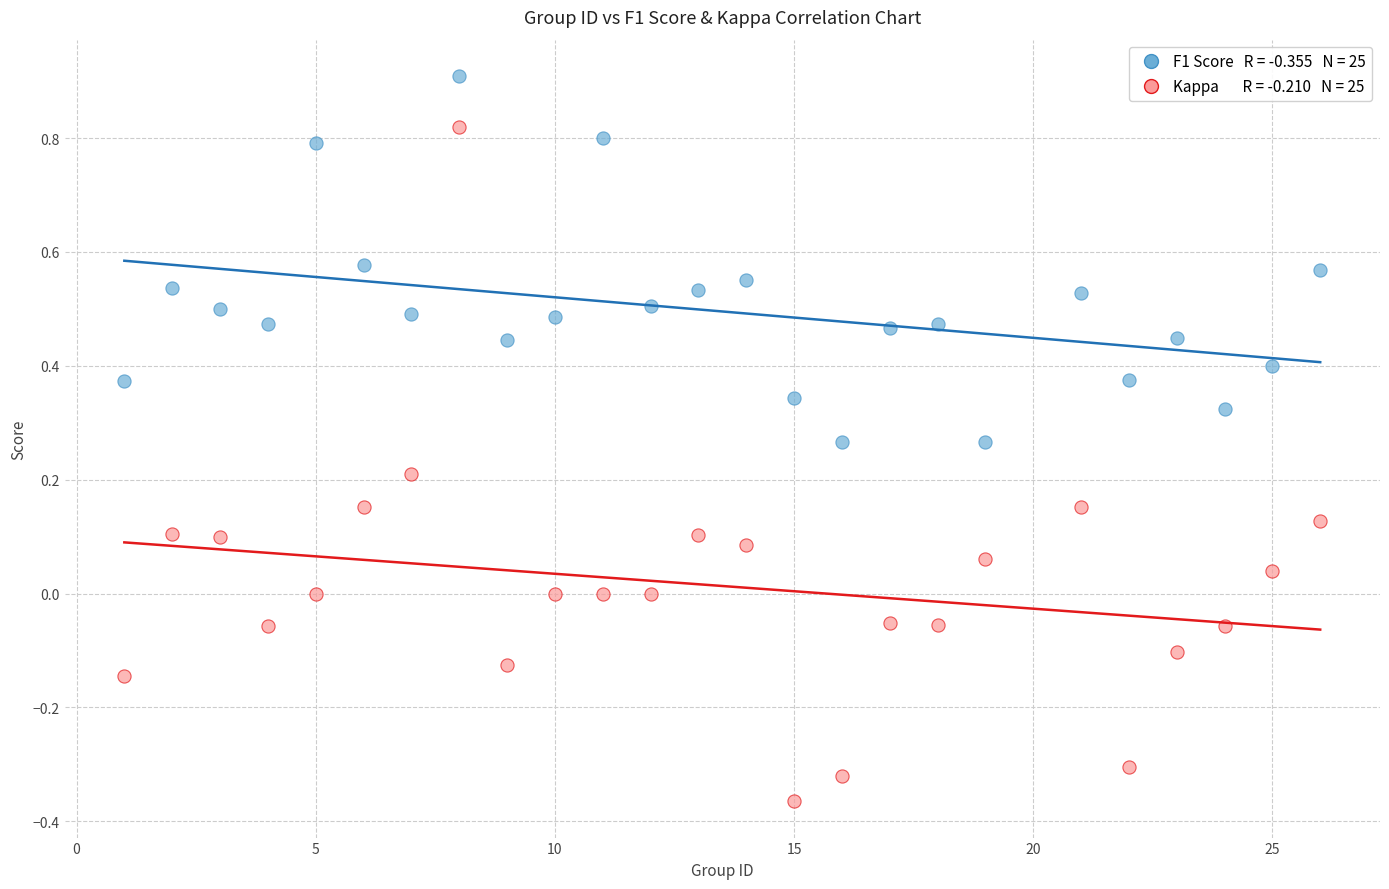

Across all data points, what is the range of X values (max minus min)?

25.0